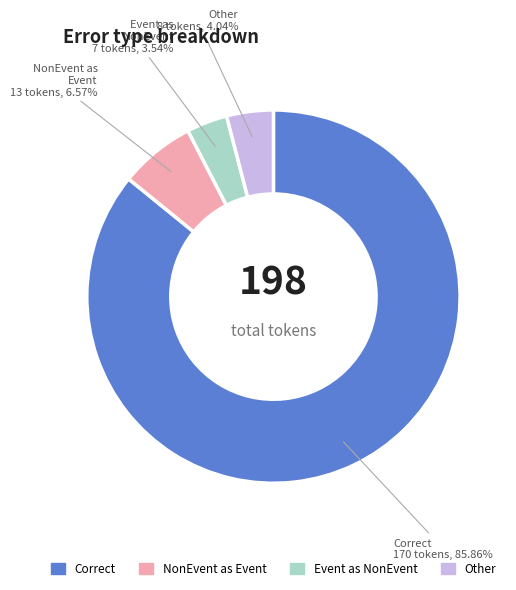

Does any single category account for the majority?

Yes